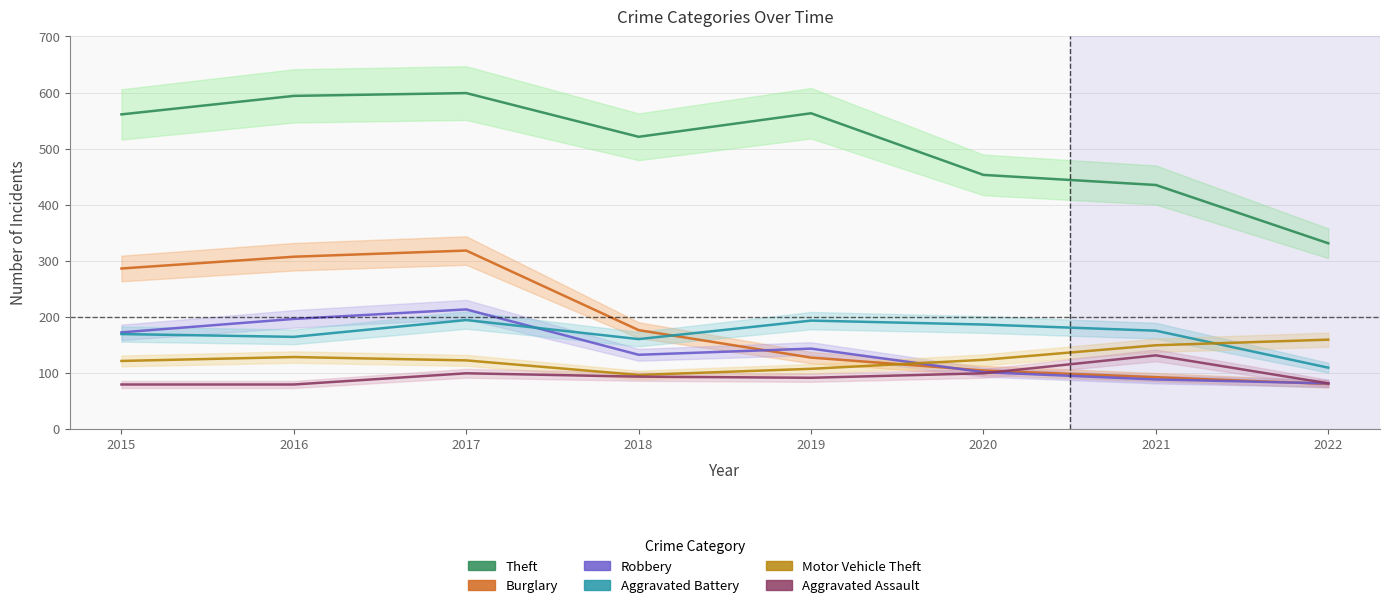

What is the difference between the second highest and minimum values in the Burglary series?

227